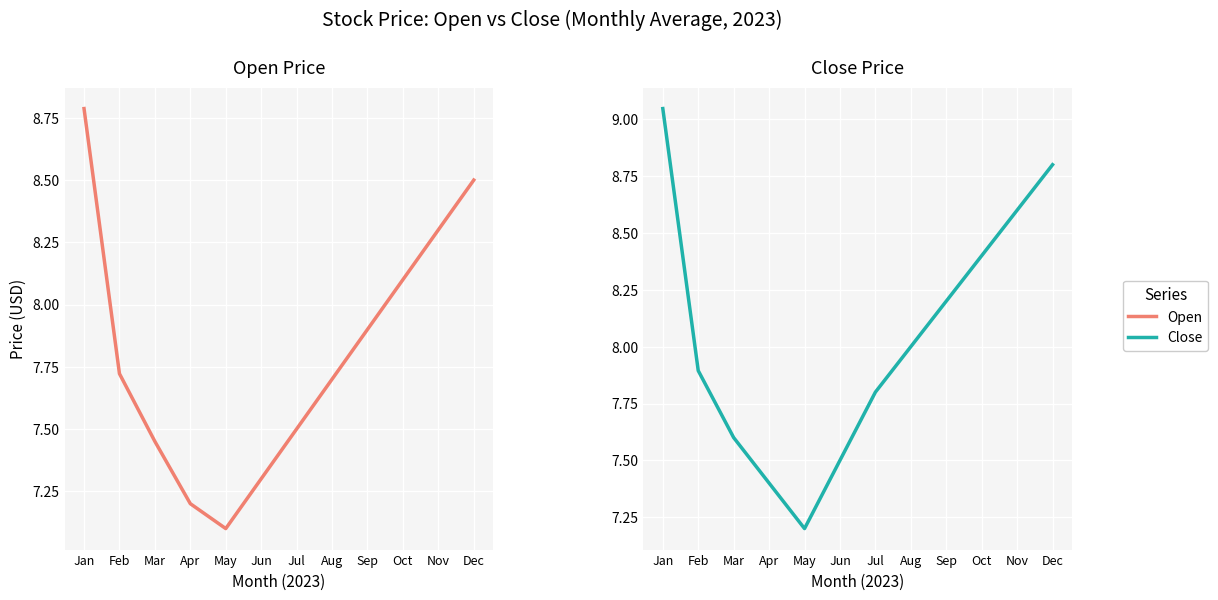

Is it true that Open equals 4.6 at Jan?

False